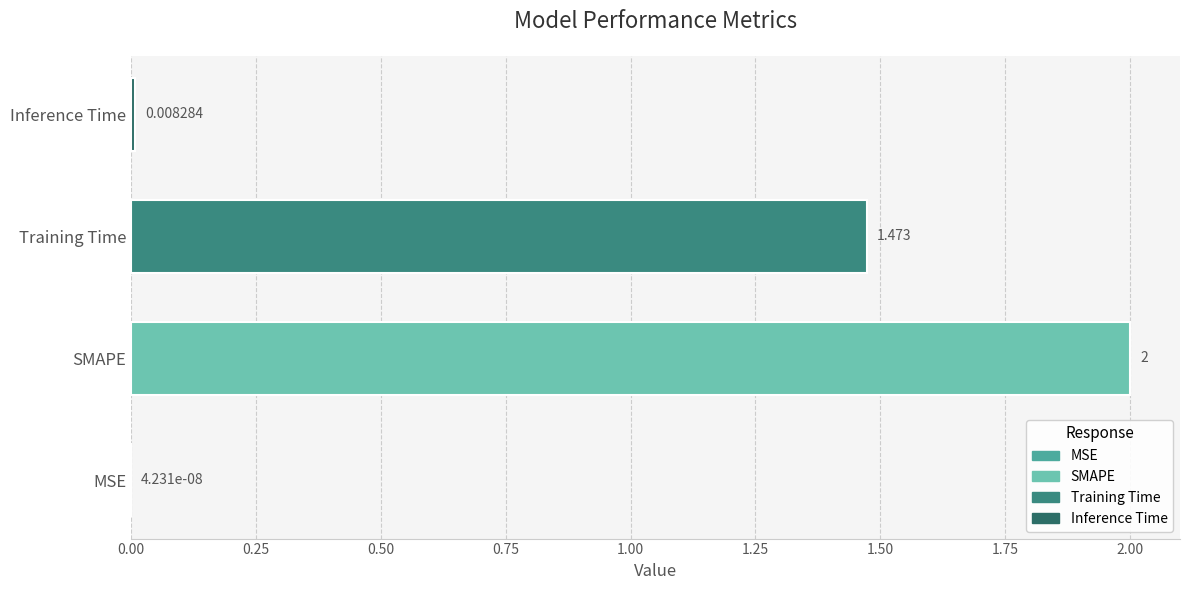

At which label is the value closest to 1?

Training Time